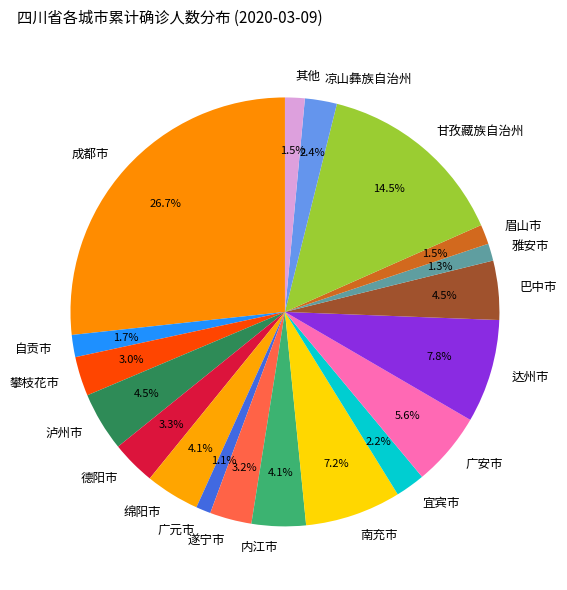

Between 宜宾市 and 德阳市, which is larger?

德阳市